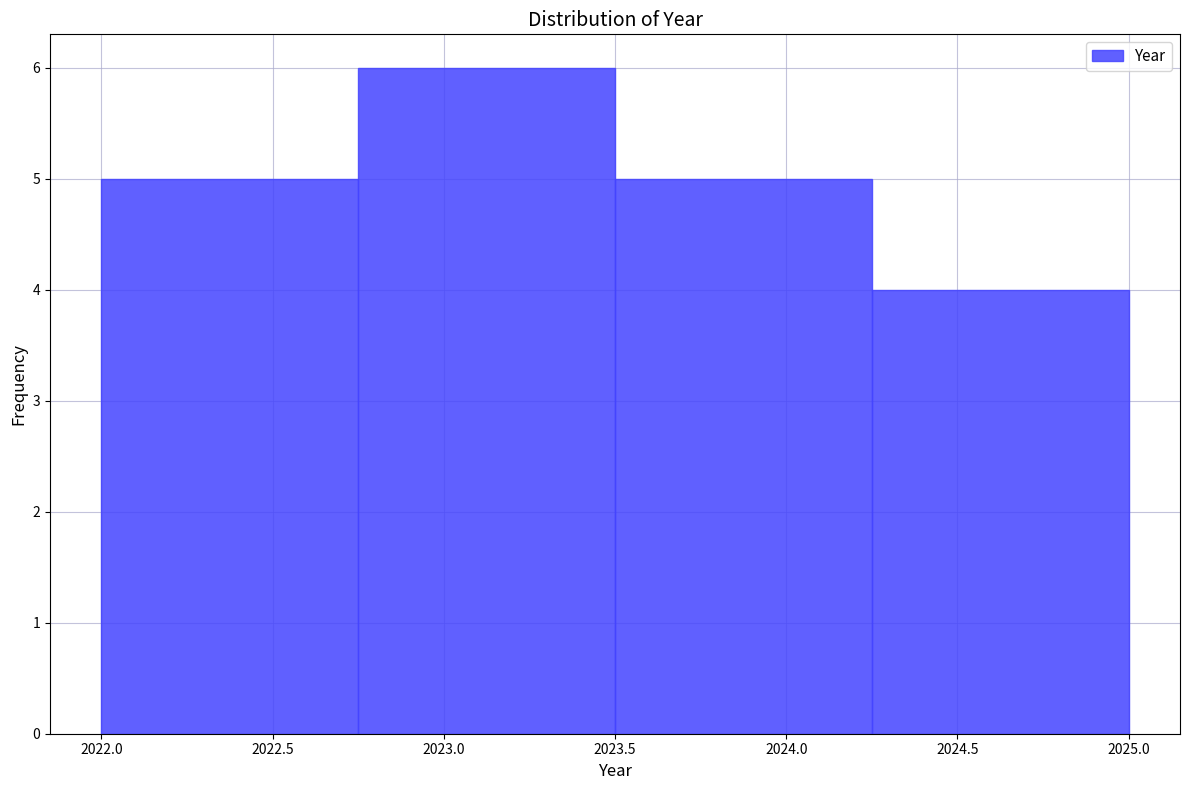

Reading left to right, list every bar in this chart as the range it spans on the x-axis followed by its height. The values are not printed on the chart, so give them approximately, as read against the axis.

2022.00 to 2022.75: 5
2022.75 to 2023.50: 6
2023.50 to 2024.25: 5
2024.25 to 2025.00: 4